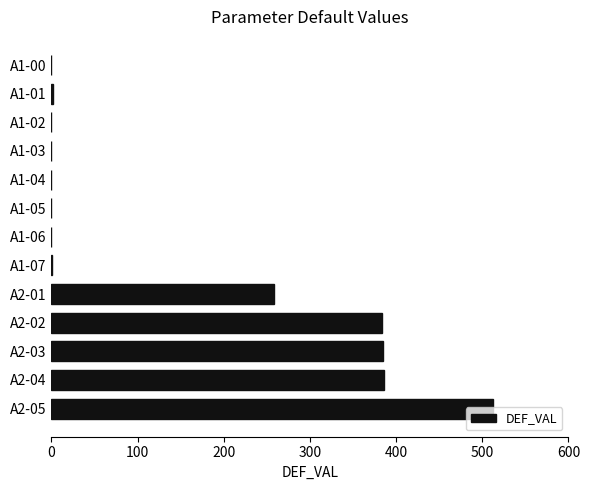

Is it true that the value at A1-02 is -201?

False